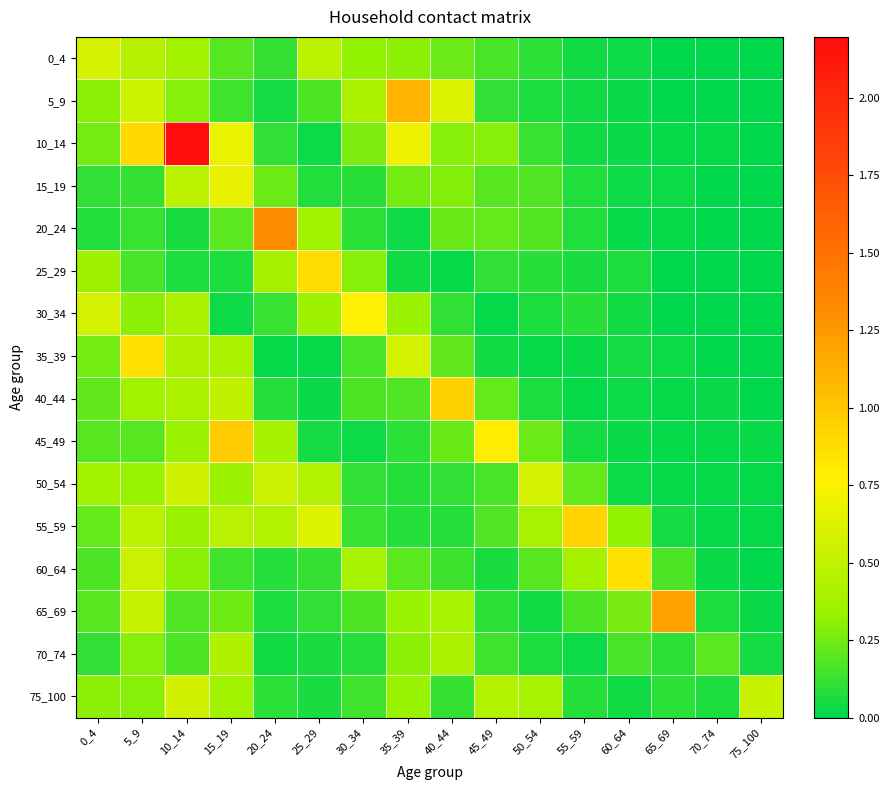

Reading left to right, list all the values displayed in this chart.

0_4: 0_4=0.6	5_9=0.5	10_14=0.4	15_19=0.2	20_24=0.1	25_29=0.5	30_34=0.3	35_39=0.3	40_44=0.2	45_49=0.2	50_54=0.1	55_59=0.0	60_64=0.0	65_69=0.0	70_74=0.0	75_100=0.0
5_9: 0_4=0.3	5_9=0.6	10_14=0.3	15_19=0.1	20_24=0.0	25_29=0.2	30_34=0.4	35_39=1.1	40_44=0.6	45_49=0.1	50_54=0.1	55_59=0.0	60_64=0.0	65_69=0.0	70_74=0.0	75_100=0.0
10_14: 0_4=0.3	5_9=0.9	10_14=2.2	15_19=0.7	20_24=0.1	25_29=0.0	30_34=0.3	35_39=0.7	40_44=0.3	45_49=0.3	50_54=0.1	55_59=0.0	60_64=0.0	65_69=0.0	70_74=0.0	75_100=0.0
15_19: 0_4=0.1	5_9=0.1	10_14=0.5	15_19=0.7	20_24=0.2	25_29=0.1	30_34=0.1	35_39=0.3	40_44=0.3	45_49=0.2	50_54=0.2	55_59=0.1	60_64=0.0	65_69=0.0	70_74=0.0	75_100=0.0
20_24: 0_4=0.1	5_9=0.1	10_14=0.1	15_19=0.2	20_24=1.3	25_29=0.4	30_34=0.1	35_39=0.0	40_44=0.2	45_49=0.2	50_54=0.2	55_59=0.1	60_64=0.0	65_69=0.0	70_74=0.0	75_100=0.0
25_29: 0_4=0.4	5_9=0.2	10_14=0.1	15_19=0.1	20_24=0.4	25_29=0.9	30_34=0.3	35_39=0.0	40_44=0.0	45_49=0.1	50_54=0.1	55_59=0.1	60_64=0.1	65_69=0.0	70_74=0.0	75_100=0.0
30_34: 0_4=0.6	5_9=0.3	10_14=0.4	15_19=0.0	20_24=0.1	25_29=0.4	30_34=0.8	35_39=0.3	40_44=0.1	45_49=0.0	50_54=0.1	55_59=0.1	60_64=0.0	65_69=0.0	70_74=0.0	75_100=0.0
35_39: 0_4=0.3	5_9=0.9	10_14=0.4	15_19=0.4	20_24=0.0	25_29=0.0	30_34=0.2	35_39=0.6	40_44=0.2	45_49=0.0	50_54=0.0	55_59=0.0	60_64=0.0	65_69=0.0	70_74=0.0	75_100=0.0
40_44: 0_4=0.2	5_9=0.4	10_14=0.4	15_19=0.5	20_24=0.1	25_29=0.0	30_34=0.2	35_39=0.2	40_44=1.0	45_49=0.2	50_54=0.1	55_59=0.0	60_64=0.0	65_69=0.0	70_74=0.0	75_100=0.0
45_49: 0_4=0.2	5_9=0.2	10_14=0.3	15_19=1.0	20_24=0.4	25_29=0.0	30_34=0.0	35_39=0.1	40_44=0.2	45_49=0.8	50_54=0.2	55_59=0.0	60_64=0.0	65_69=0.0	70_74=0.0	75_100=0.0
50_54: 0_4=0.4	5_9=0.3	10_14=0.6	15_19=0.3	20_24=0.5	25_29=0.4	30_34=0.1	35_39=0.1	40_44=0.1	45_49=0.2	50_54=0.6	55_59=0.2	60_64=0.0	65_69=0.0	70_74=0.0	75_100=0.0
55_59: 0_4=0.2	5_9=0.5	10_14=0.3	15_19=0.5	20_24=0.4	25_29=0.6	30_34=0.1	35_39=0.1	40_44=0.1	45_49=0.2	50_54=0.4	55_59=0.9	60_64=0.3	65_69=0.1	70_74=0.0	75_100=0.0
60_64: 0_4=0.2	5_9=0.5	10_14=0.3	15_19=0.1	20_24=0.1	25_29=0.1	30_34=0.4	35_39=0.2	40_44=0.1	45_49=0.1	50_54=0.2	55_59=0.4	60_64=0.9	65_69=0.2	70_74=0.0	75_100=0.0
65_69: 0_4=0.2	5_9=0.5	10_14=0.2	15_19=0.2	20_24=0.1	25_29=0.1	30_34=0.2	35_39=0.3	40_44=0.4	45_49=0.1	50_54=0.0	55_59=0.2	60_64=0.3	65_69=1.2	70_74=0.1	75_100=0.0
70_74: 0_4=0.1	5_9=0.3	10_14=0.2	15_19=0.4	20_24=0.0	25_29=0.1	30_34=0.1	35_39=0.3	40_44=0.4	45_49=0.1	50_54=0.1	55_59=0.0	60_64=0.2	65_69=0.1	70_74=0.2	75_100=0.1
75_100: 0_4=0.3	5_9=0.3	10_14=0.6	15_19=0.4	20_24=0.1	25_29=0.1	30_34=0.1	35_39=0.3	40_44=0.1	45_49=0.4	50_54=0.4	55_59=0.1	60_64=0.0	65_69=0.1	70_74=0.1	75_100=0.5